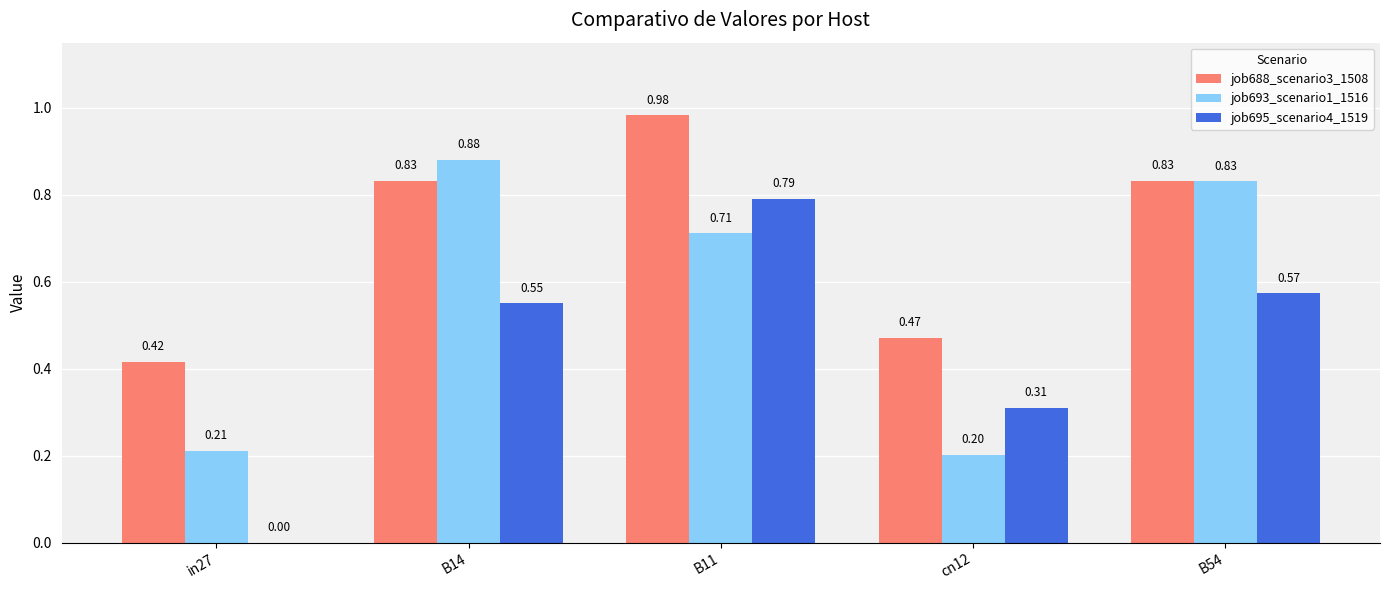

What is the sum of all job695_scenario4_1519 values?

2.2